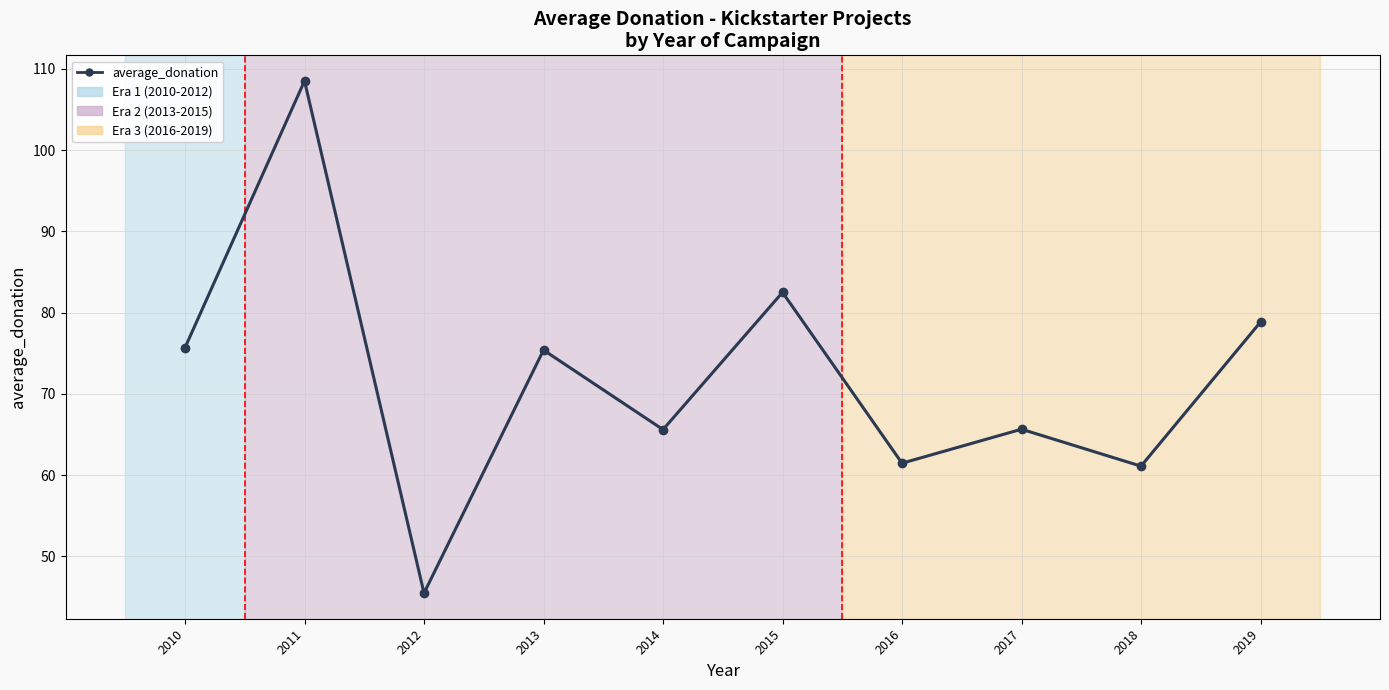

How many distinct data groups are displayed?

1